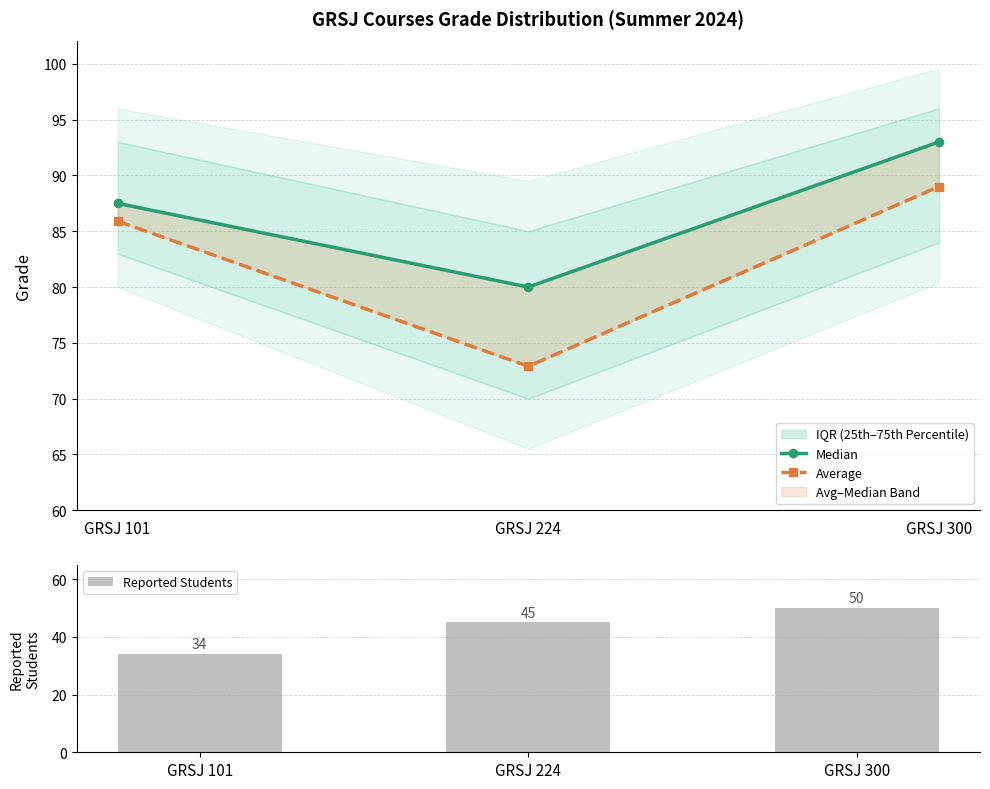

The value of Median at GRSJ 224 is 80.0. True or false?

True